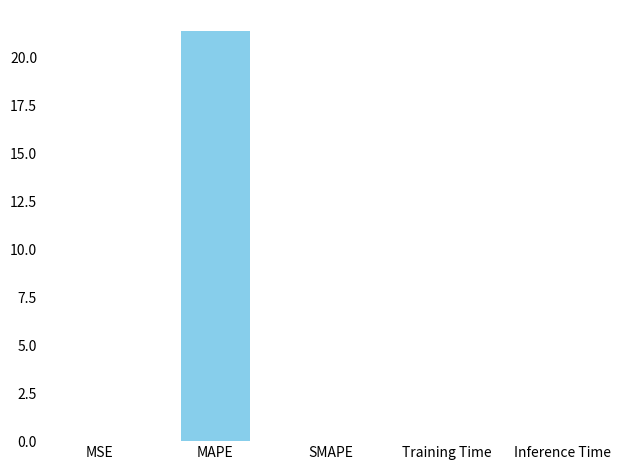

The value at MSE is 0.0. True or false?

True